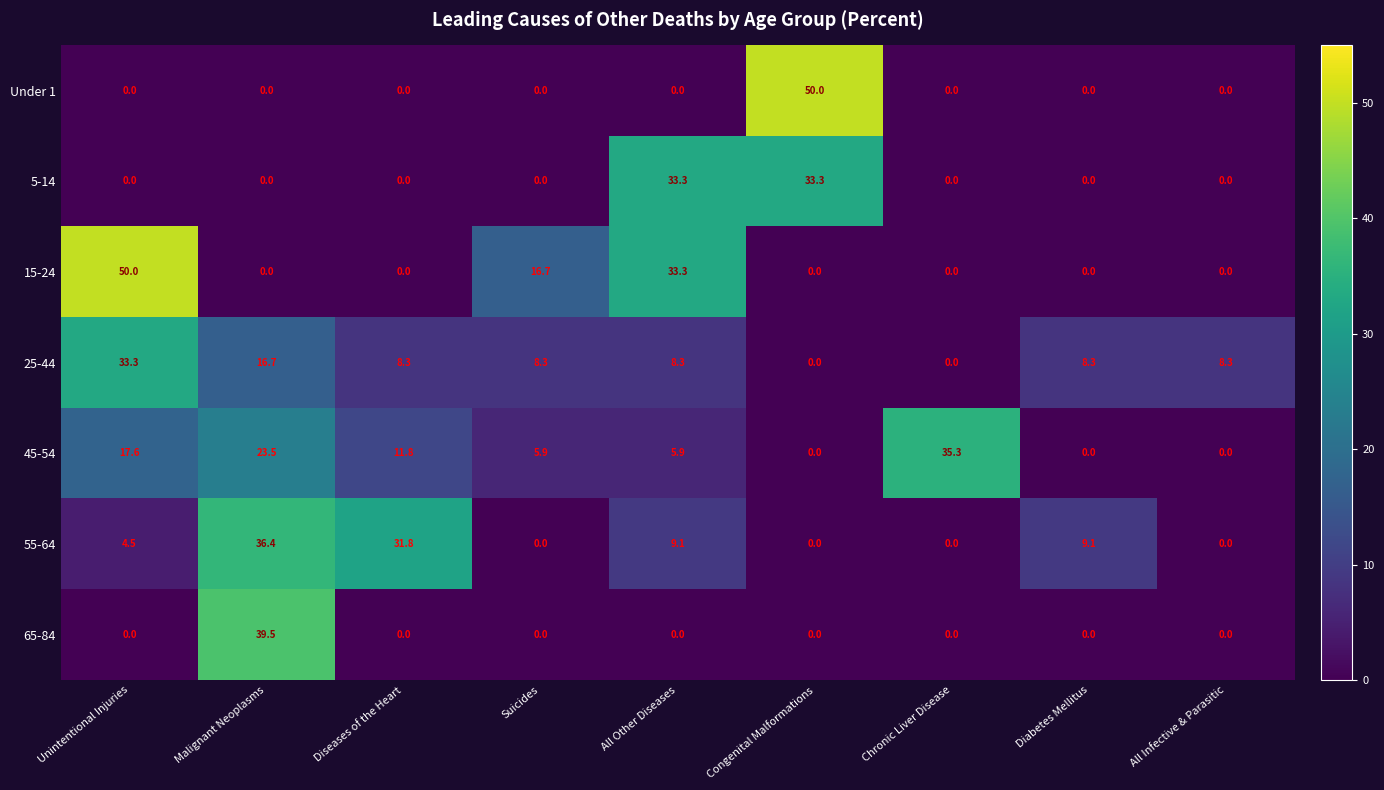

What is the difference between the second highest and minimum values in the 45-54 series?

23.5